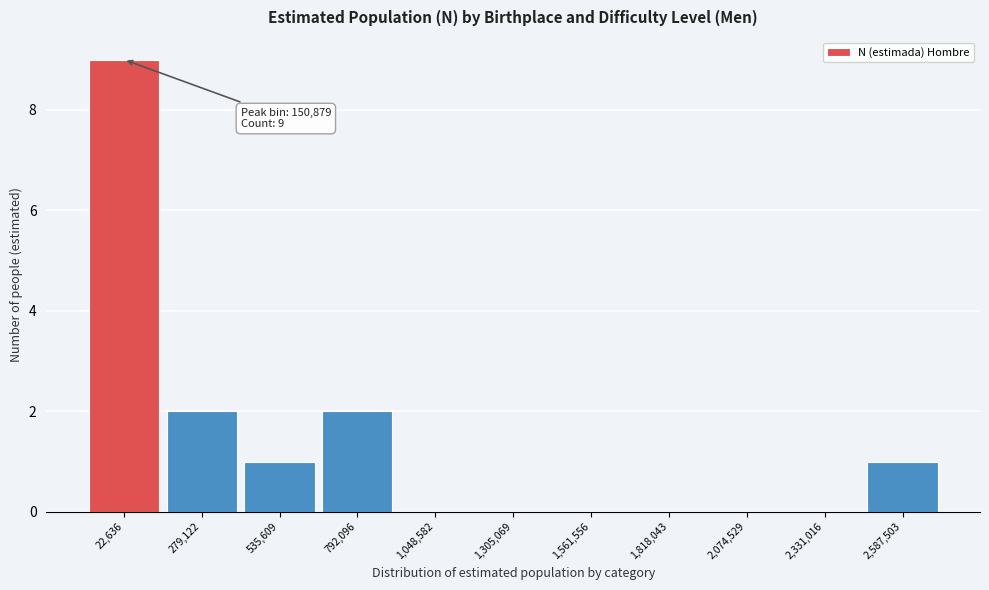

Reading left to right, extract all data points from this chart.

22,636=9	279,122=2	535,609=1	792,096=2	1,048,582=0	1,305,069=0	1,561,556=0	1,818,043=0	2,074,529=0	2,331,016=0	2,587,503=1